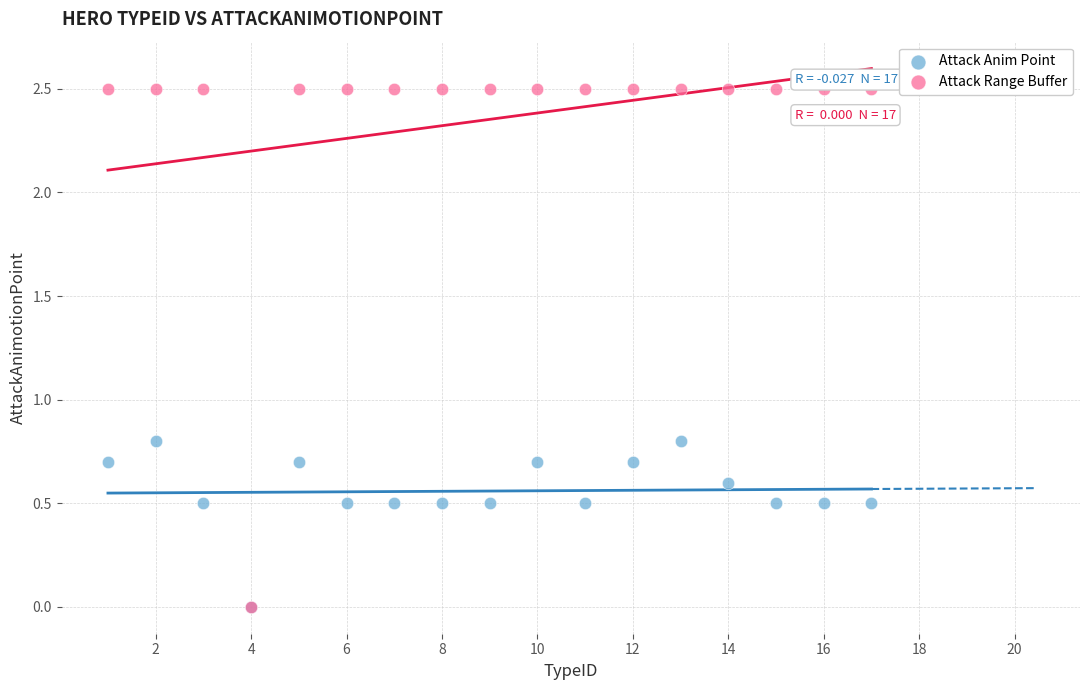

Which series reaches the maximum Y coordinate?

Attack Range Buffer